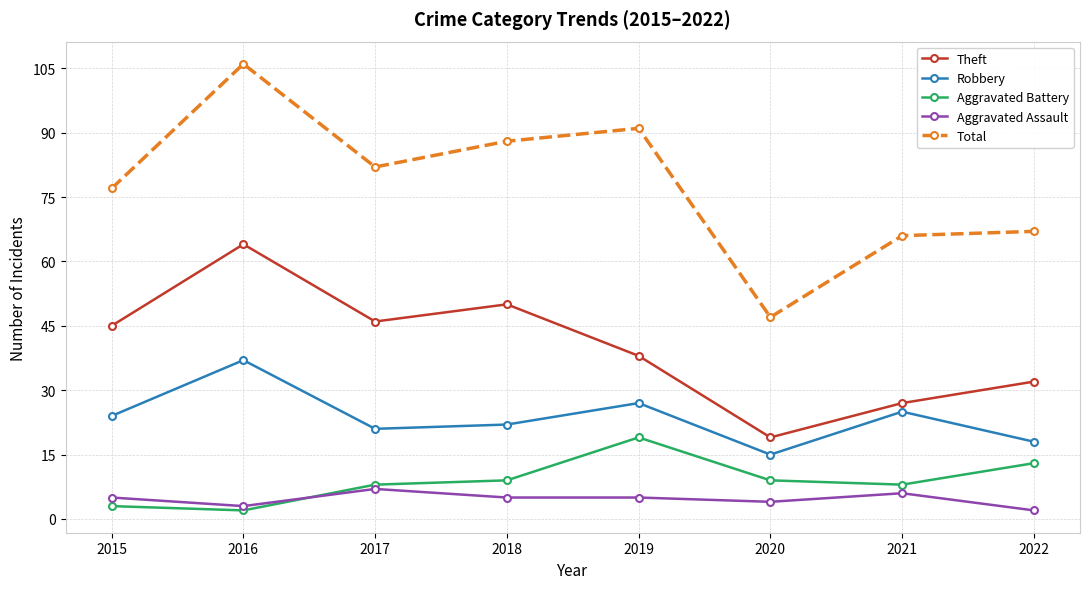

Does the chart display data point markers on the line(s)?

Yes